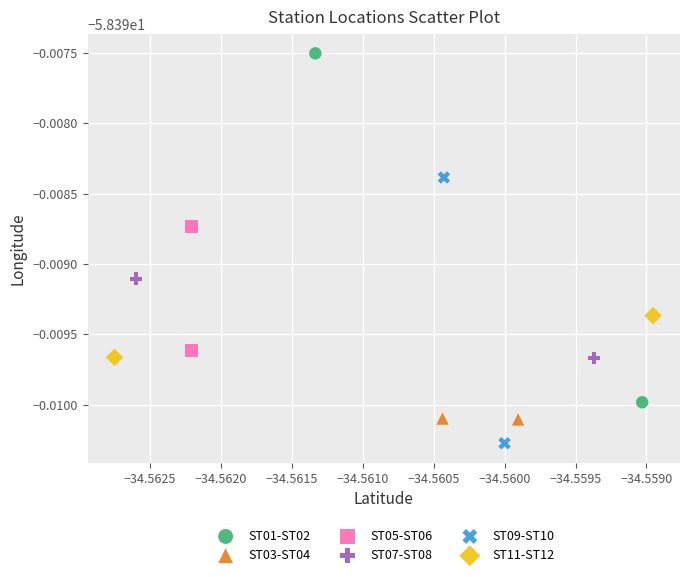

What are all the series names shown in the legend?

ST01-ST02, ST03-ST04, ST05-ST06, ST07-ST08, ST09-ST10, ST11-ST12